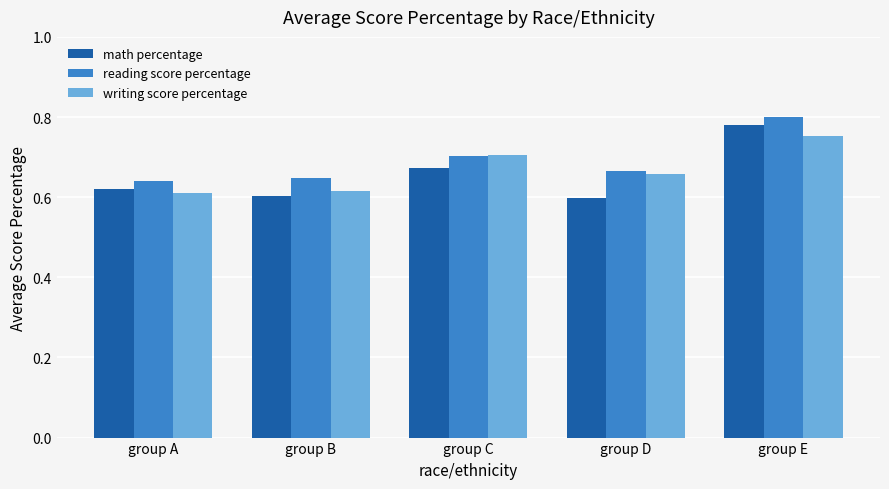

Which label corresponds to the largest value in the chart?

group E